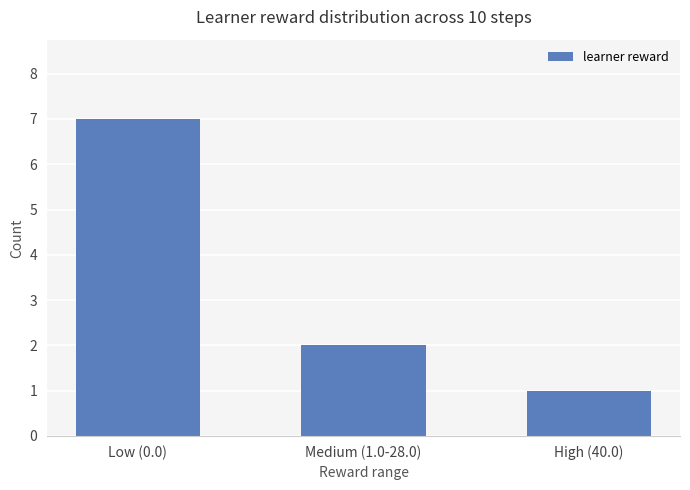

What position from the left is Medium (1.0-28.0)?

2